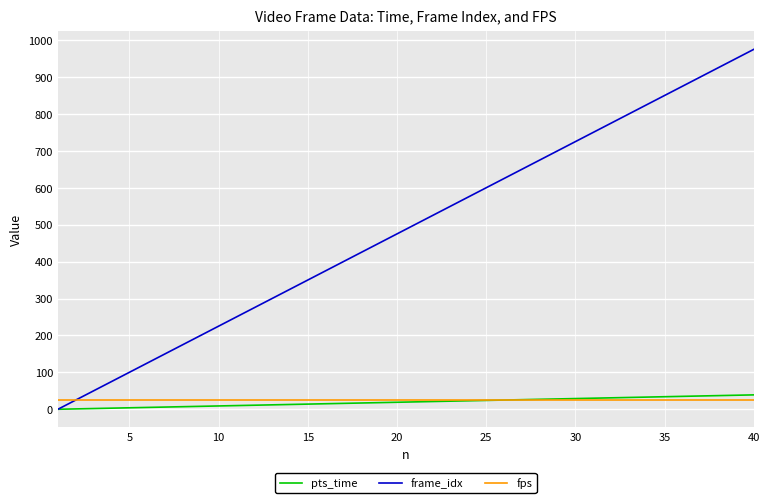

Which series has the widest spread of values?

frame_idx